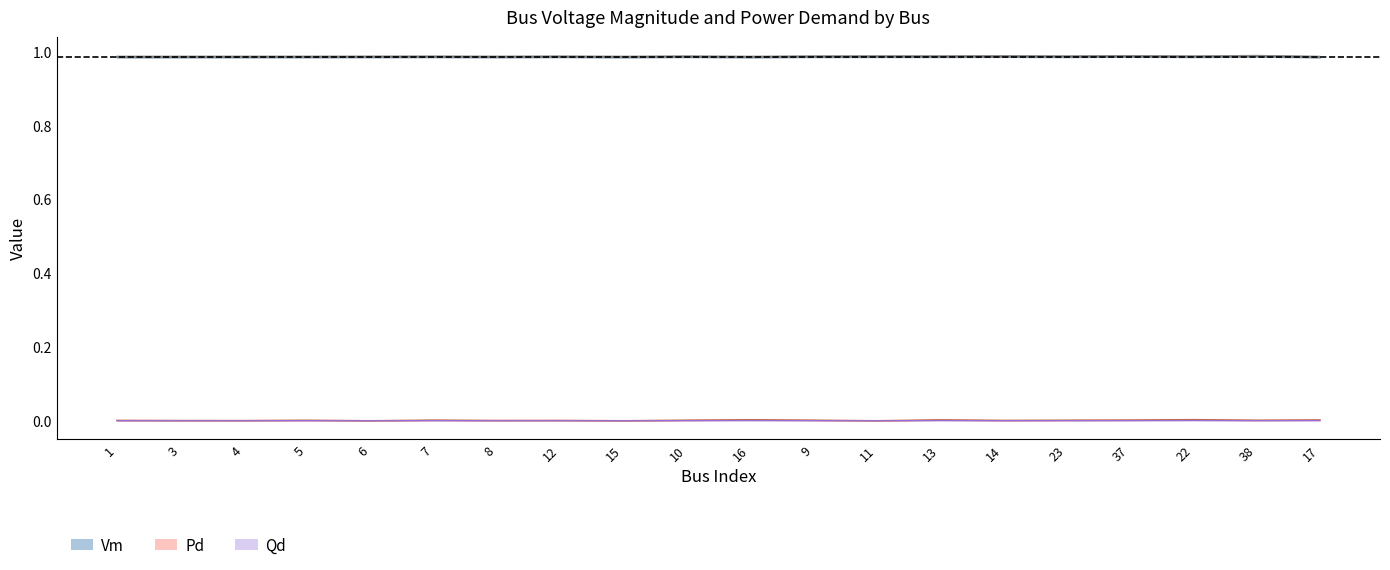

Which category has the highest value across all series?

38